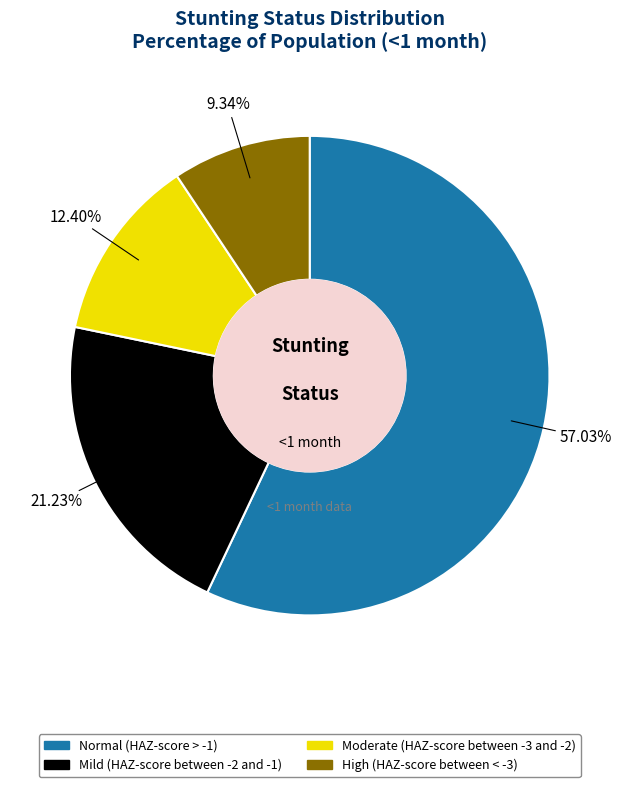

Which slice is the largest?

Normal (HAZ-score > -1)